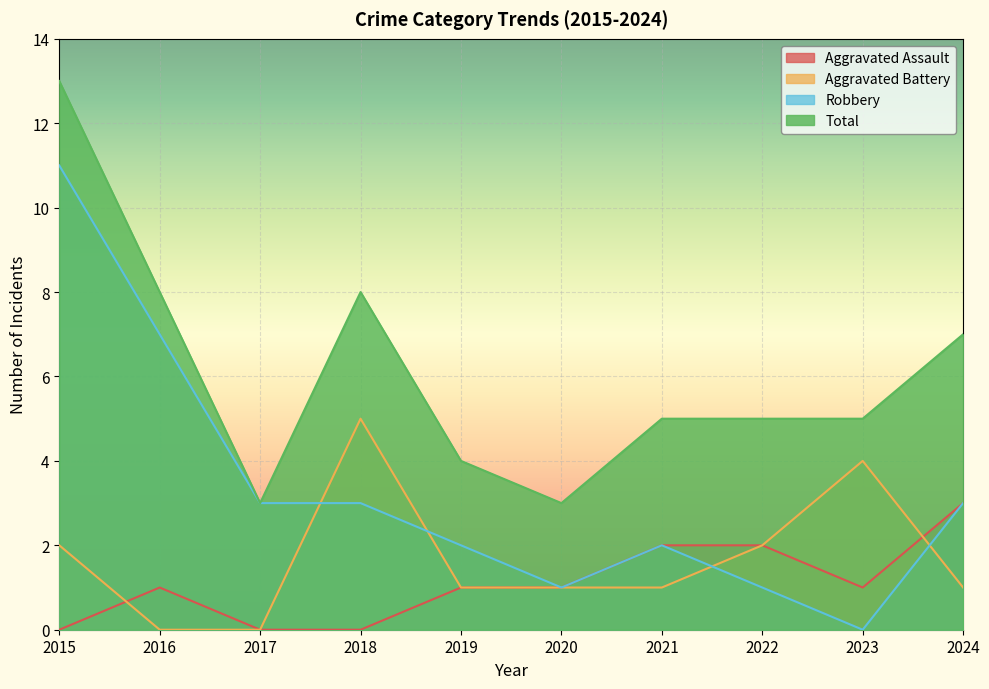

Between 2016 and 2019, which is larger?

2016